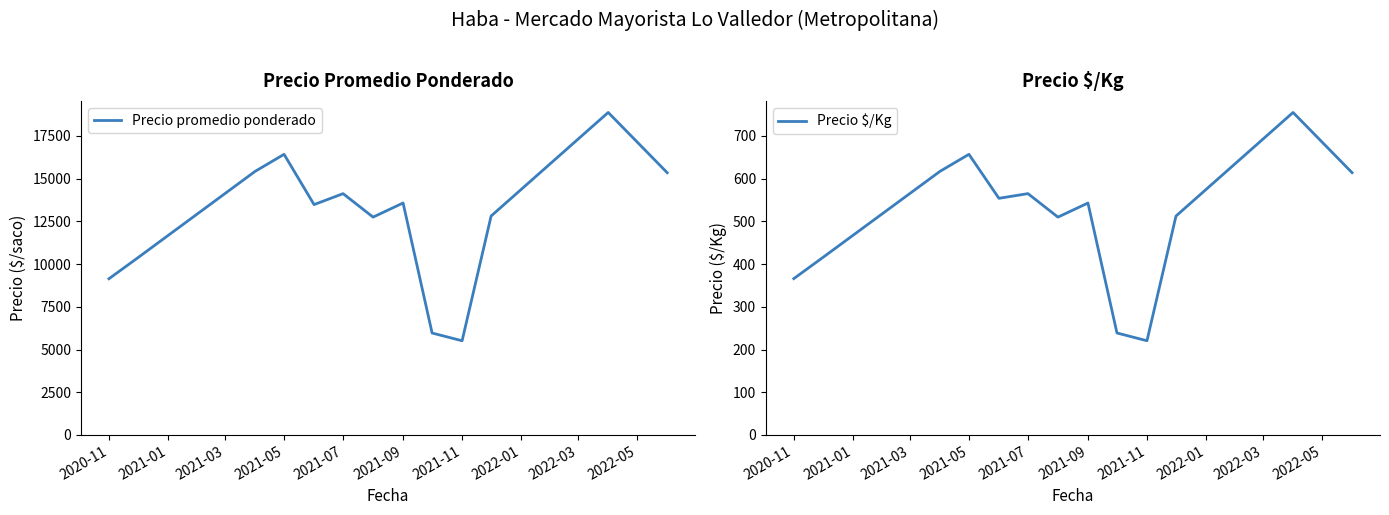

List the series in order of their peak value, lowest first.

Precio $/Kg, Precio promedio ponderado